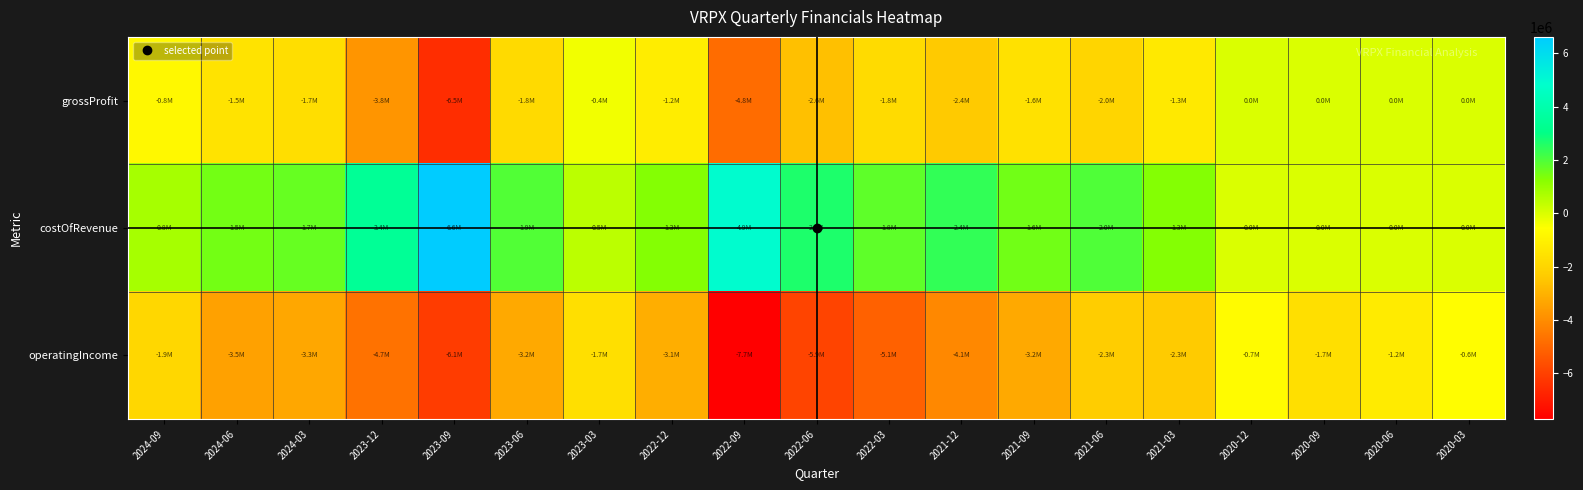

What is the greatest value displayed?

6619519